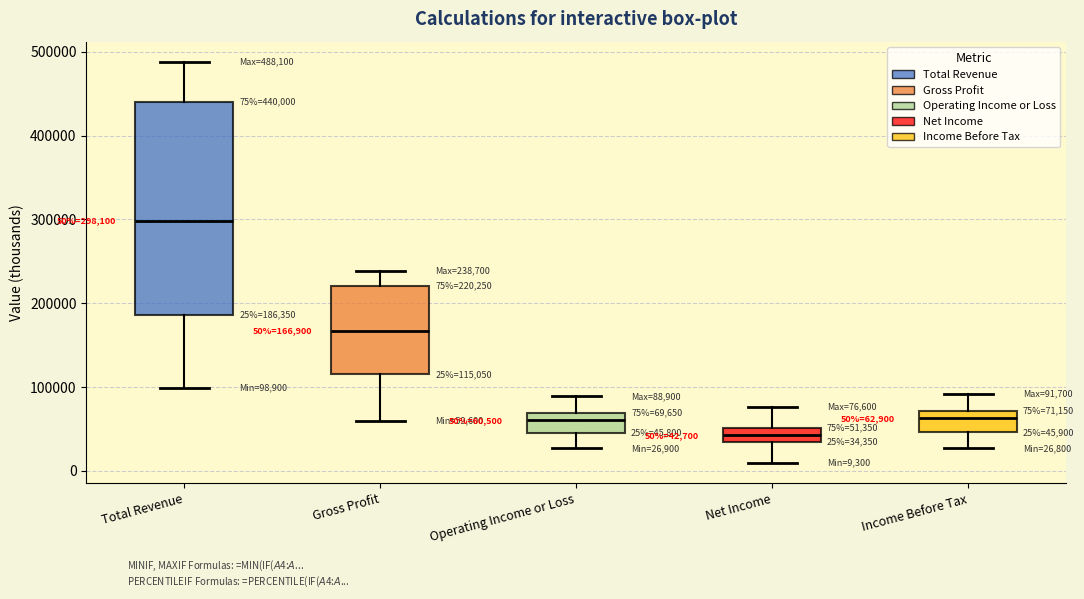

Which box is the tallest, from its lower edge to its upper edge?

Total Revenue